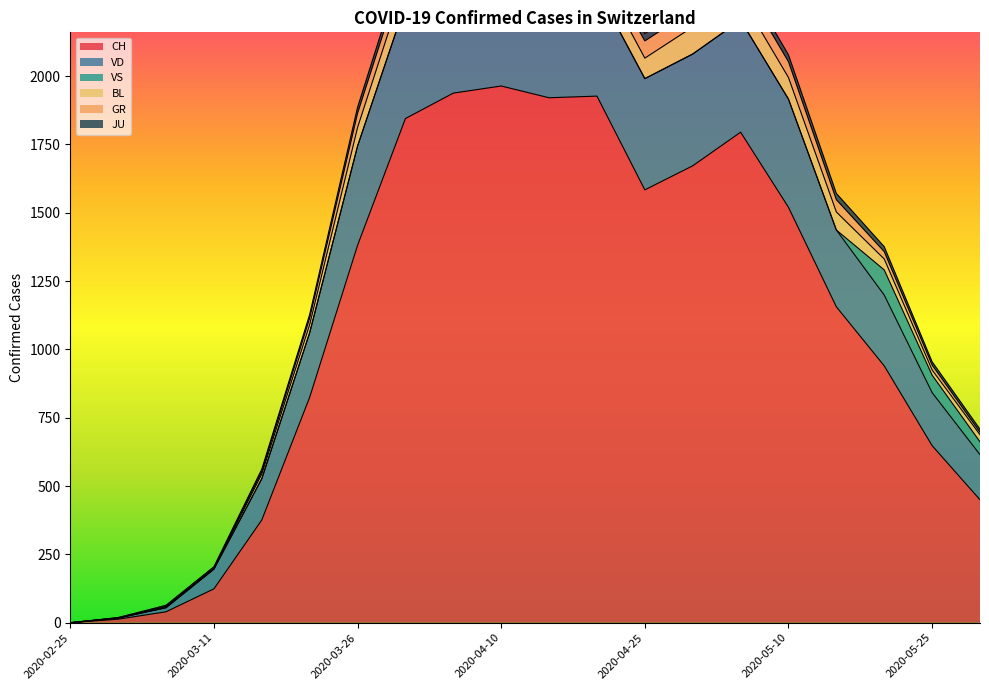

What is the maximum value for CH?

1964